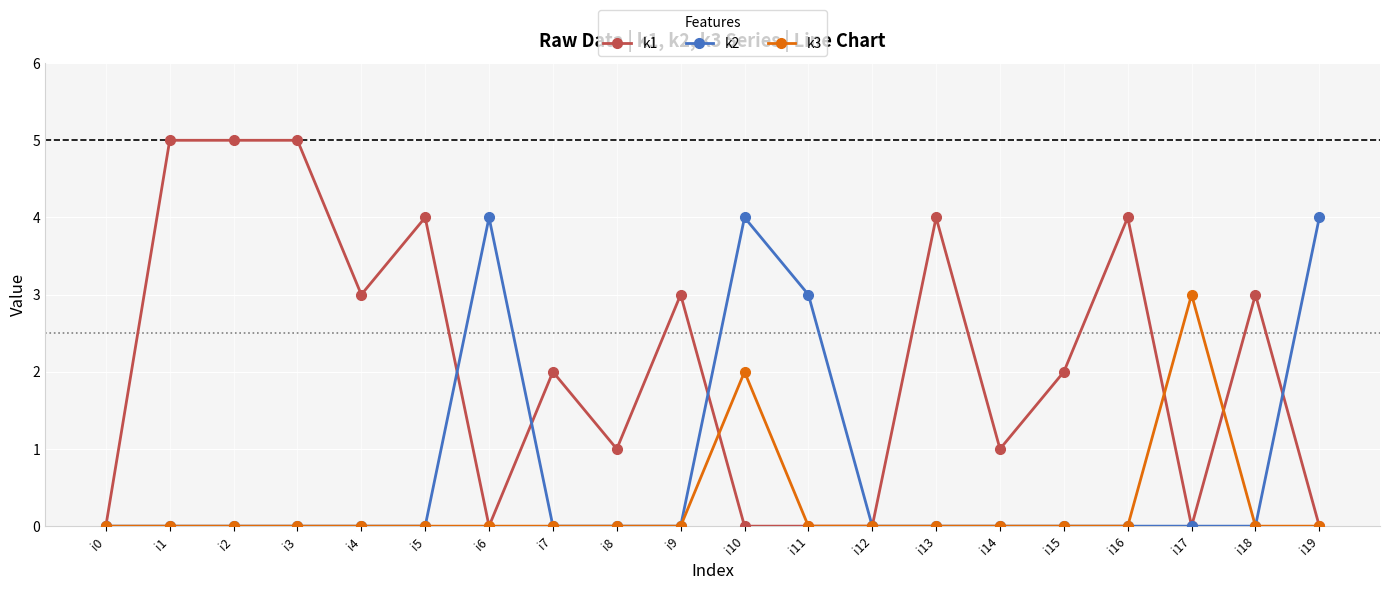

Reading right to left, what are all the values shown in this chart?

k1: 0	3	0	4	2	1	4	0	0	0	3	1	2	0	4	3	5	5	5	0
k2: 4	0	0	0	0	0	0	0	3	4	0	0	0	4	0	0	0	0	0	0
k3: 0	0	3	0	0	0	0	0	0	2	0	0	0	0	0	0	0	0	0	0